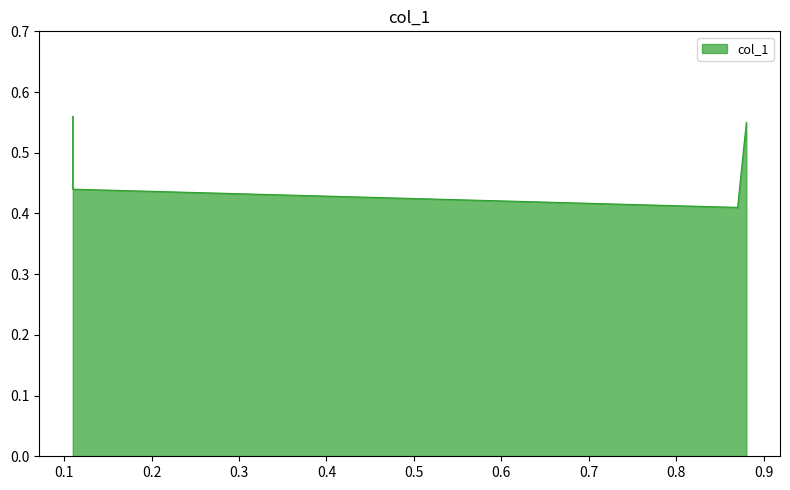

What is the difference between the maximum and minimum values?

0.2